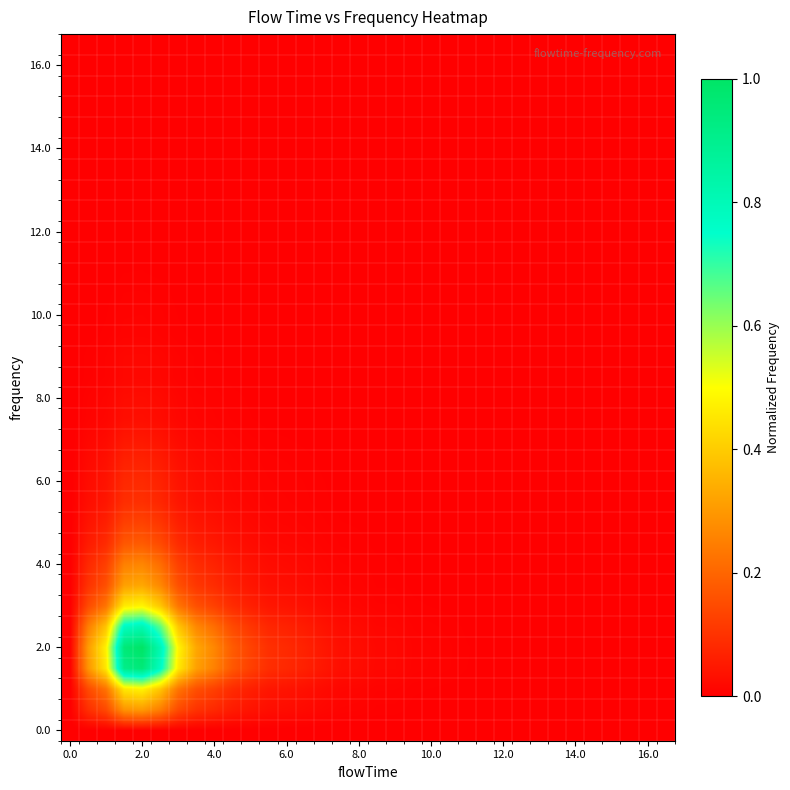

Count the number of data series in this chart.

34